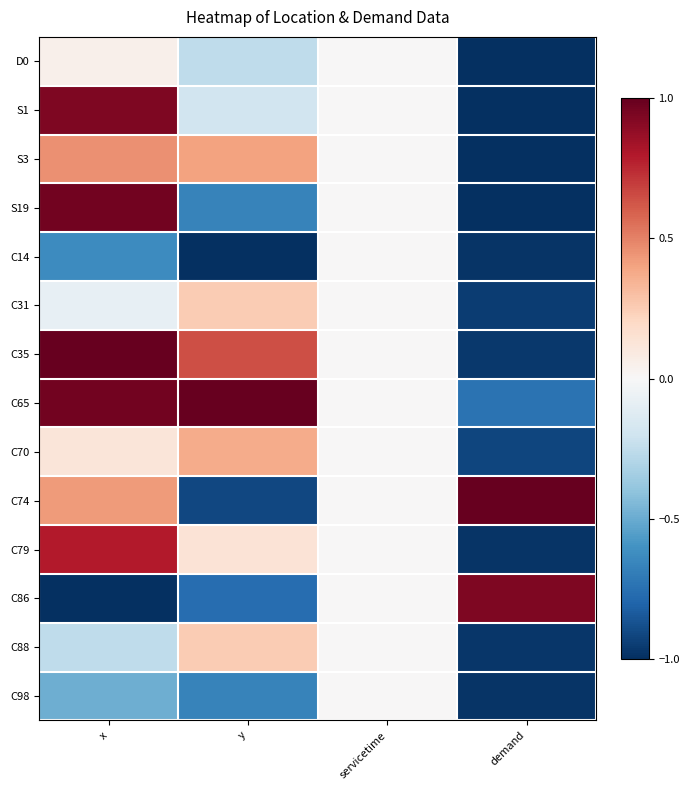

At which category is the sum across all series the highest?

x